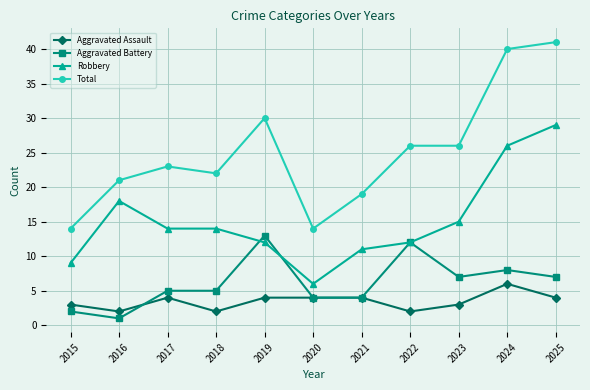

What is the spread (max minus min) of values at 2025?

37